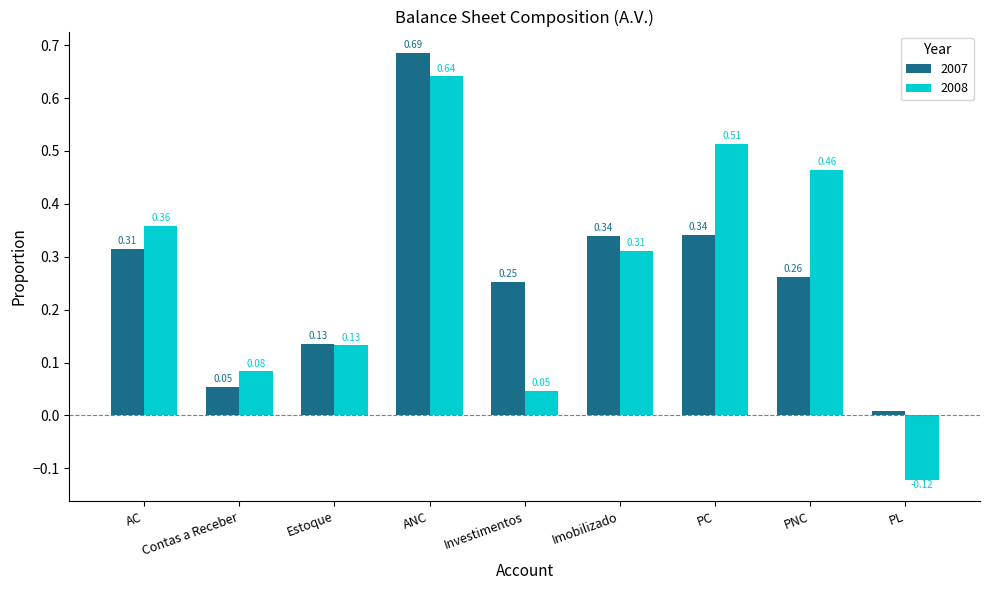

The value of 2007 at PNC is 0.1. True or false?

False